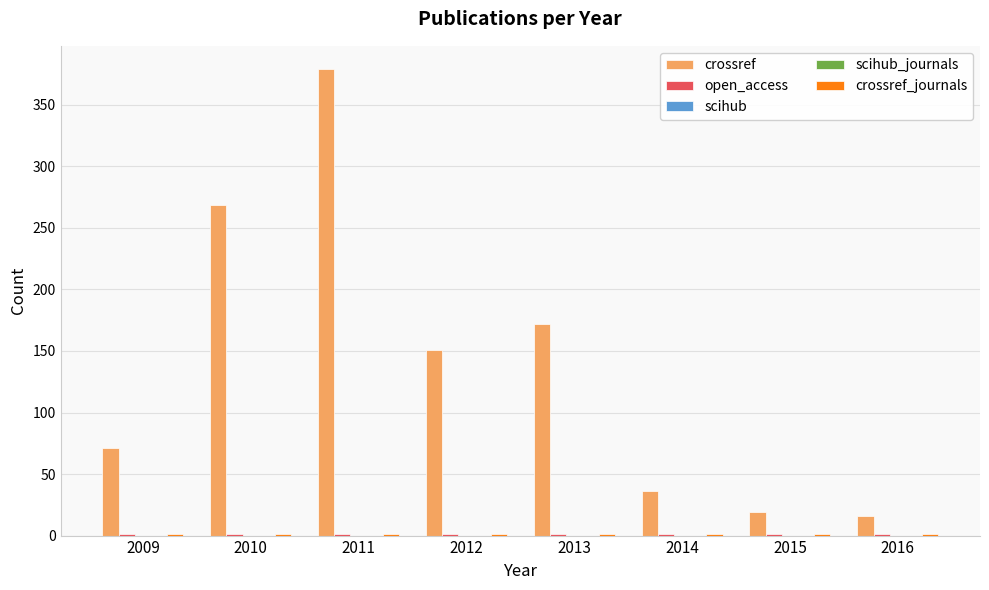

What are all the series names shown in the legend?

crossref, open_access, scihub, scihub_journals, crossref_journals